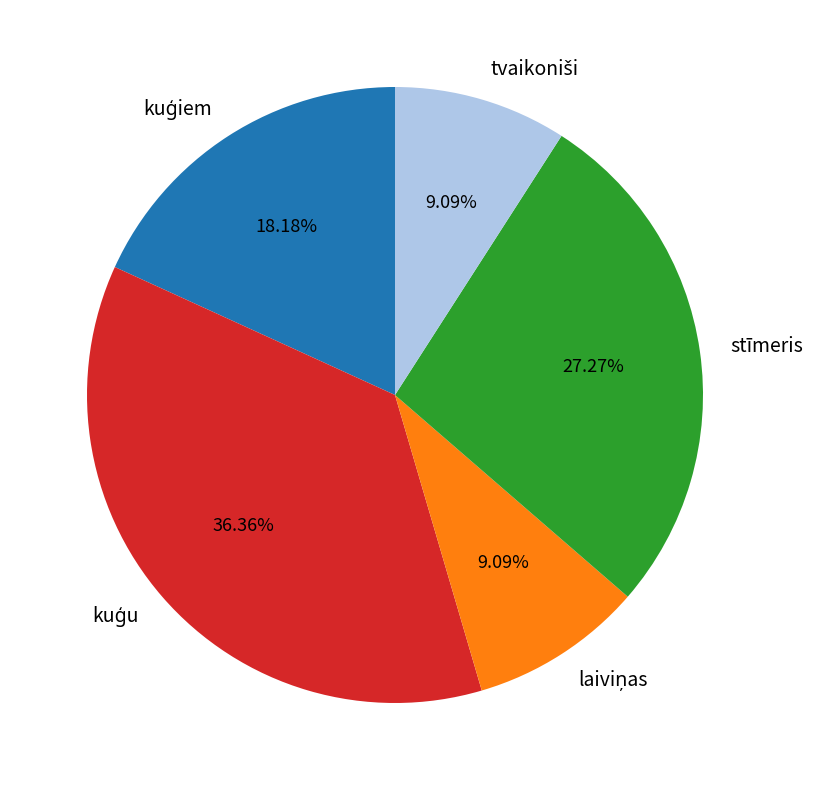

Does any single category account for the majority?

No